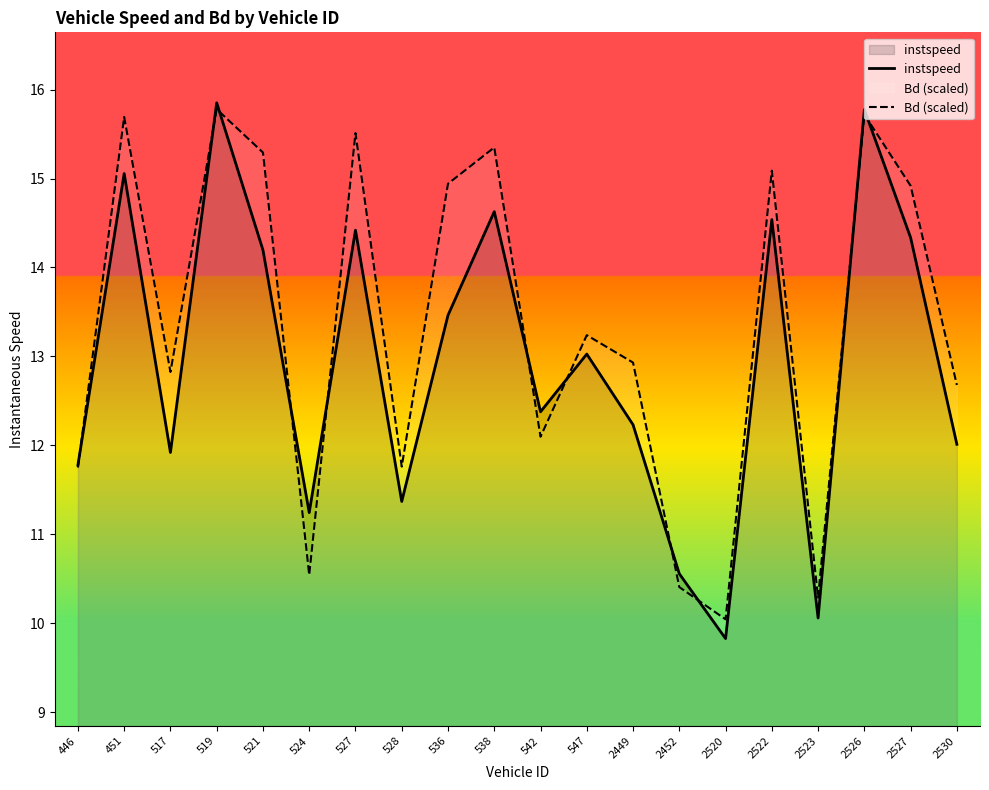

What is the sum of the instspeed values at 536 and 446?

25.2